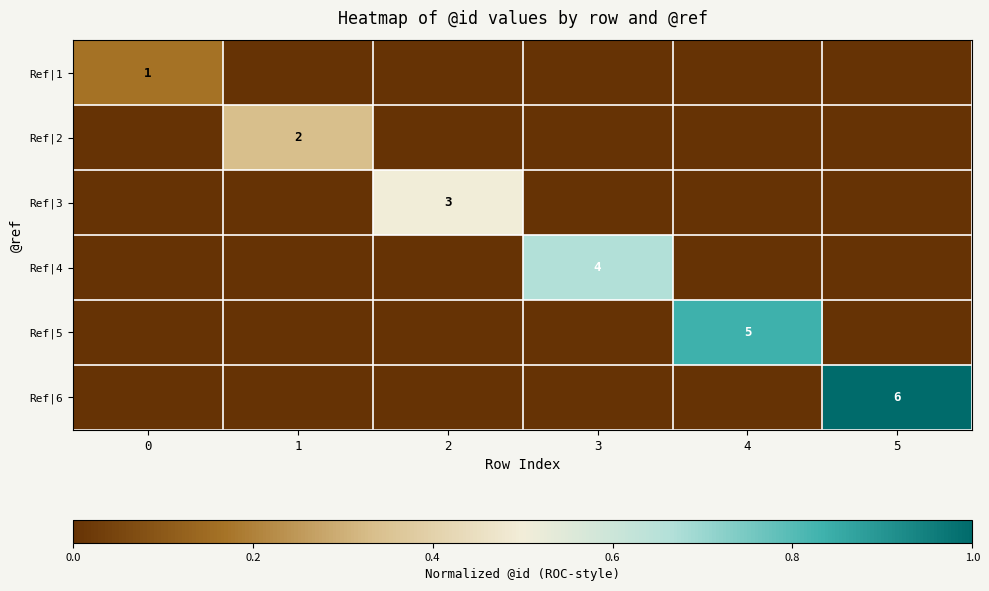

True or false: Ref|1 has a value of 1 at 0.

True